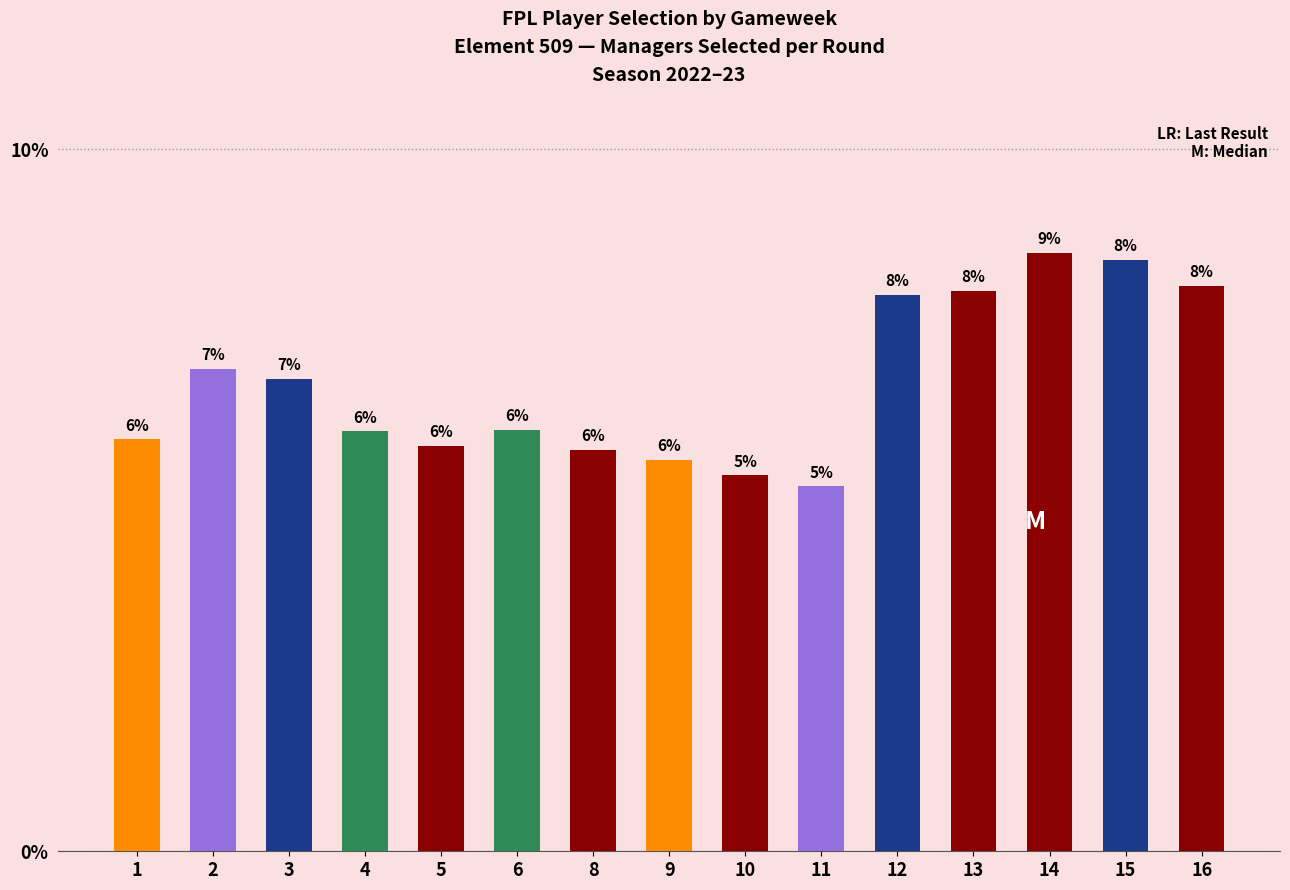

Which label corresponds to the largest value in the chart?

14